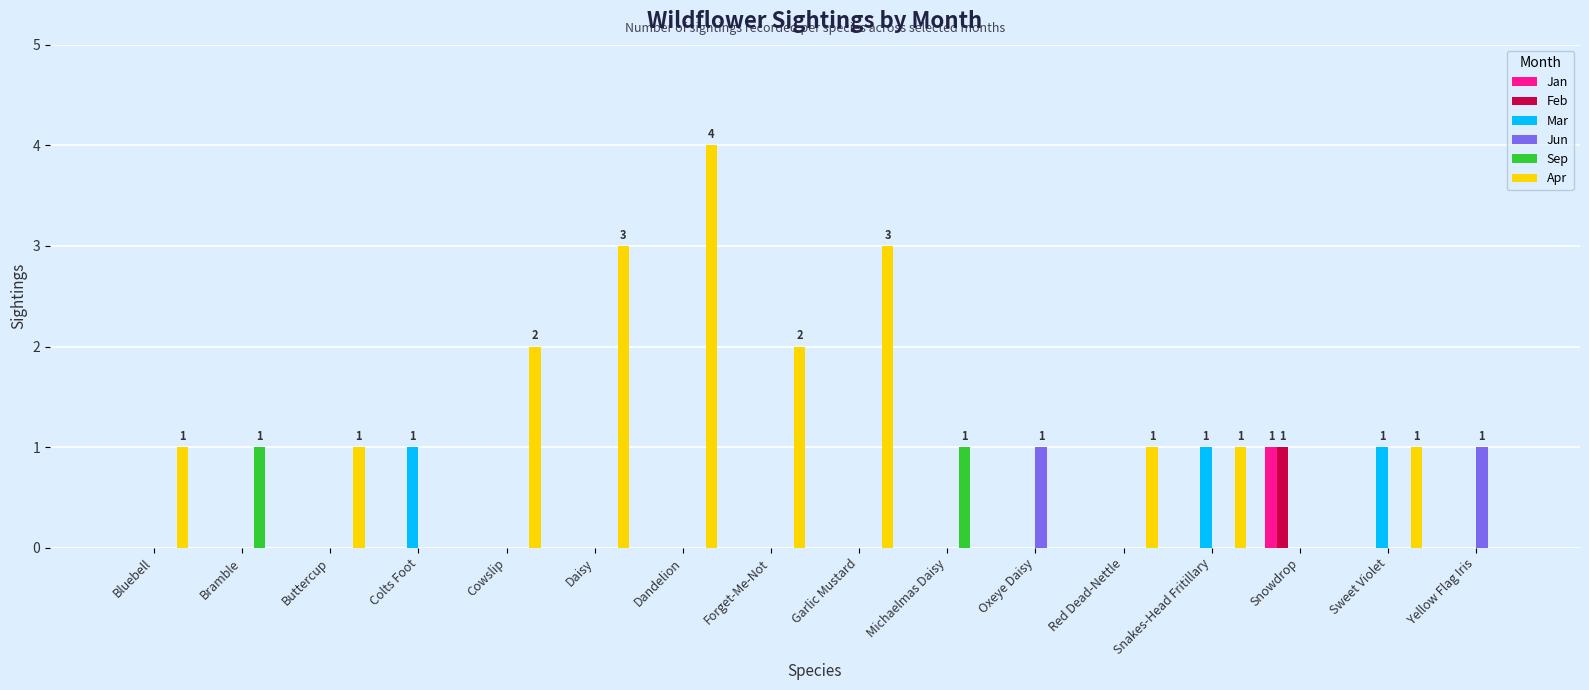

The value of Mar at Daisy is -1. True or false?

False